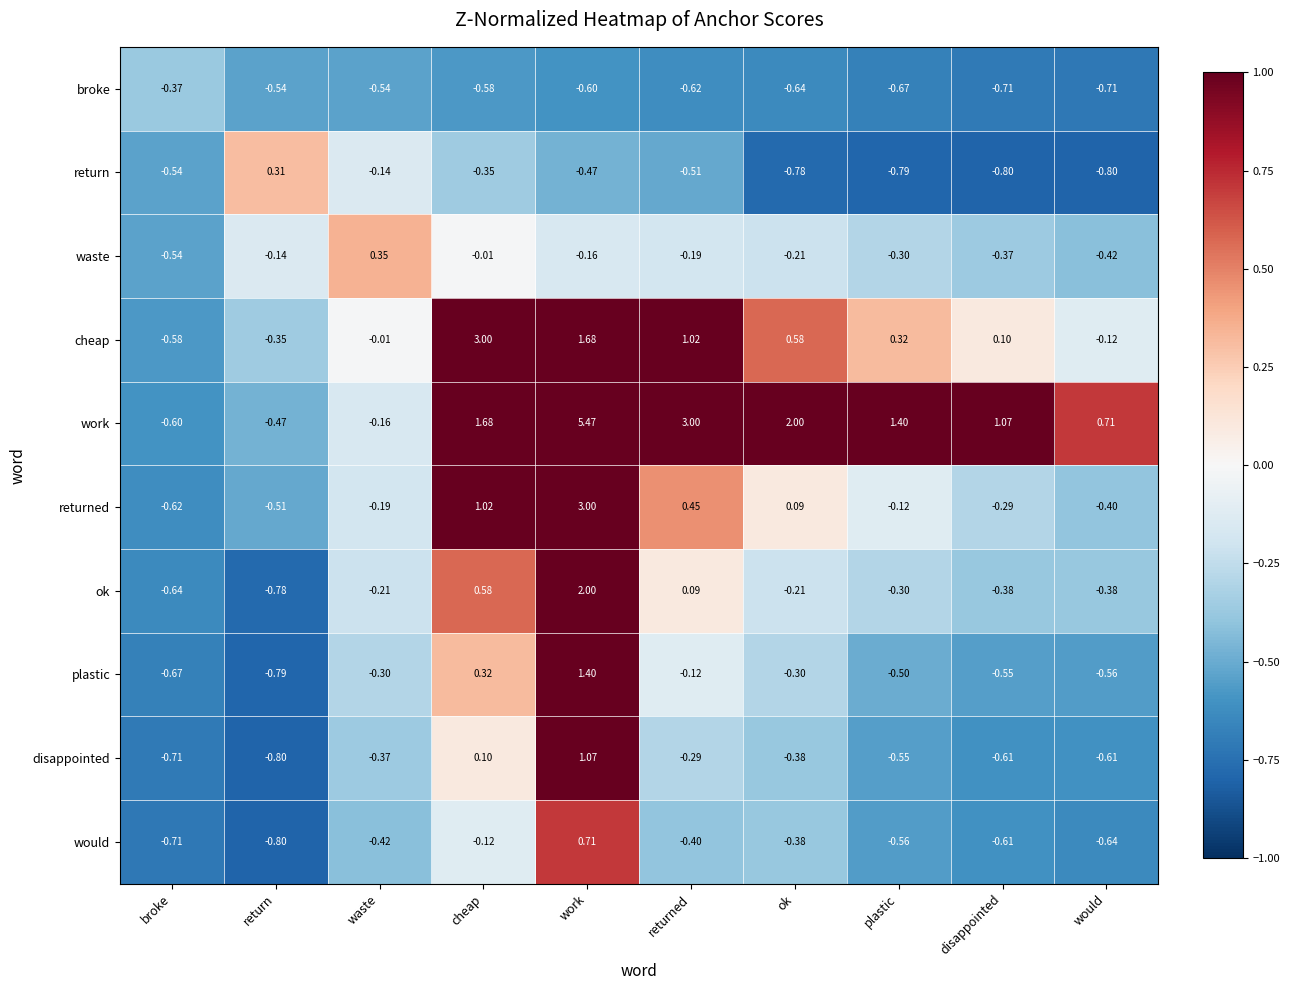

Is the value of cheap at plastic greater than the value of returned at waste?

Yes